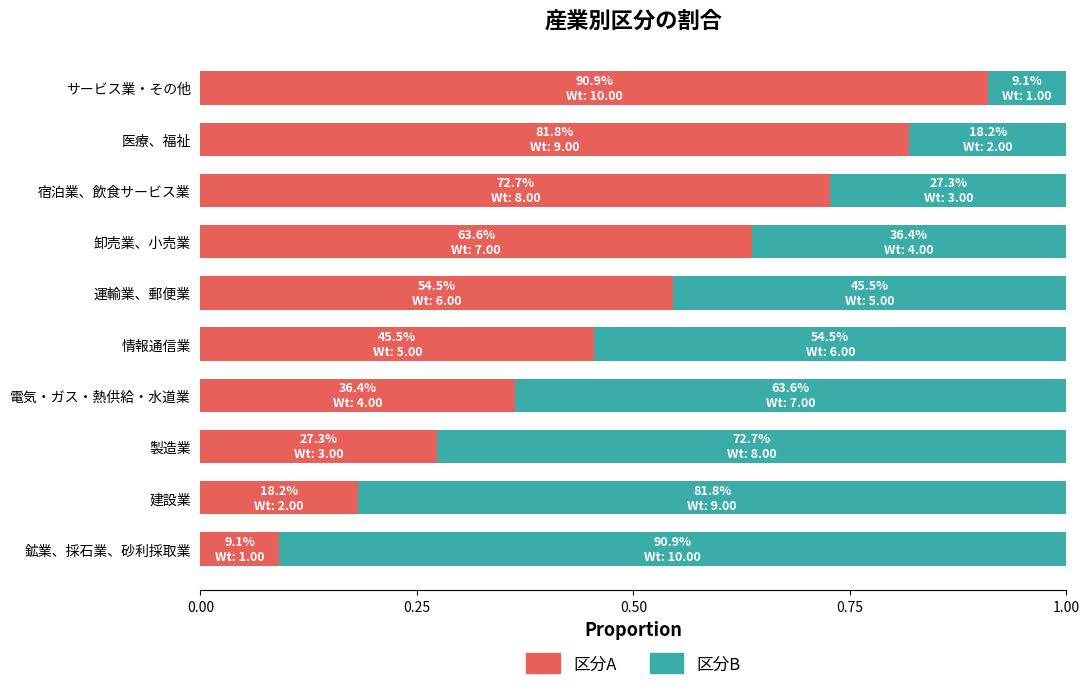

What is the sum of all 区分A values?

5.0